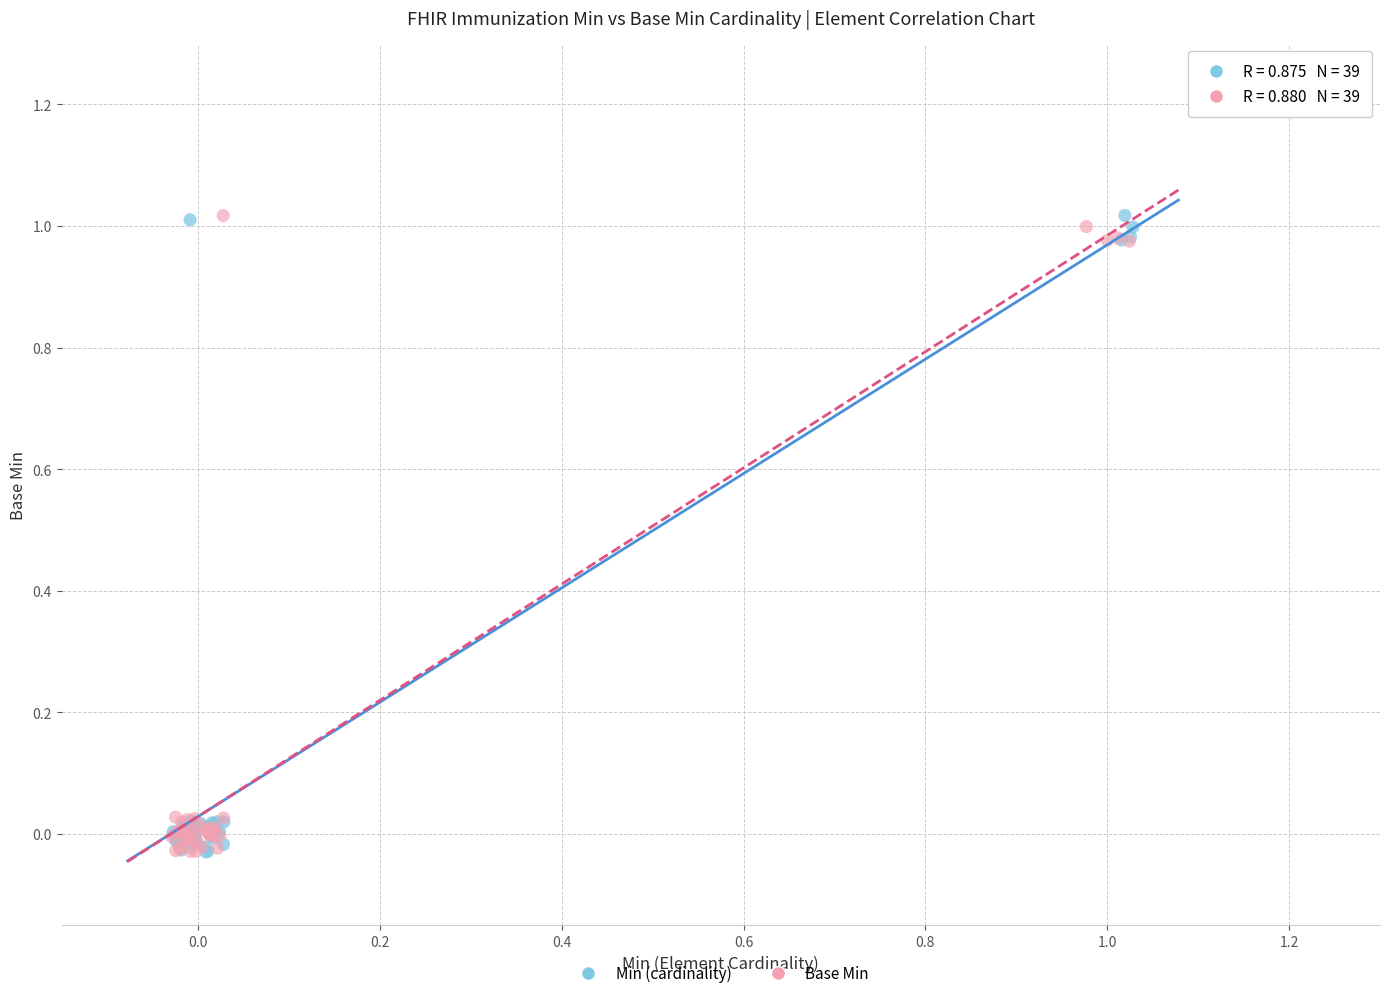

What are all the series names shown in the legend?

Min (cardinality), Base Min